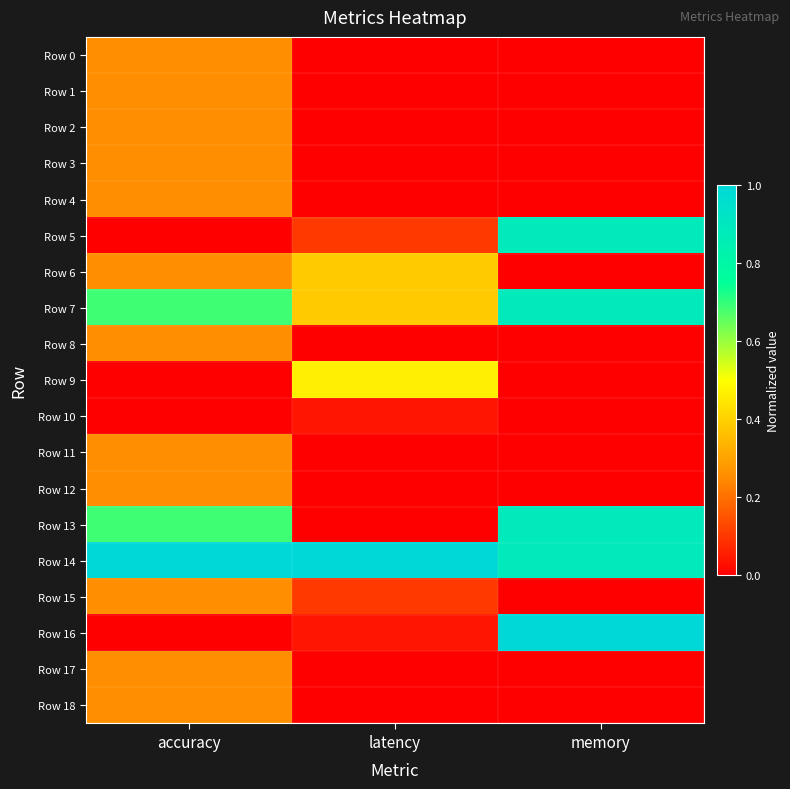

Which category has the lowest value across all series?

latency